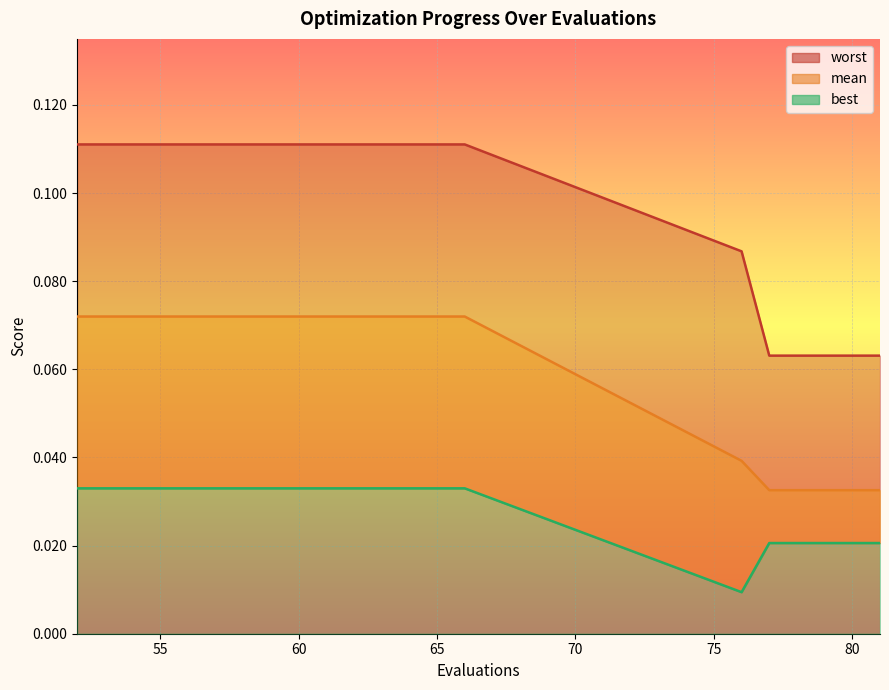

At which category does the chart reach its peak across all series?

52